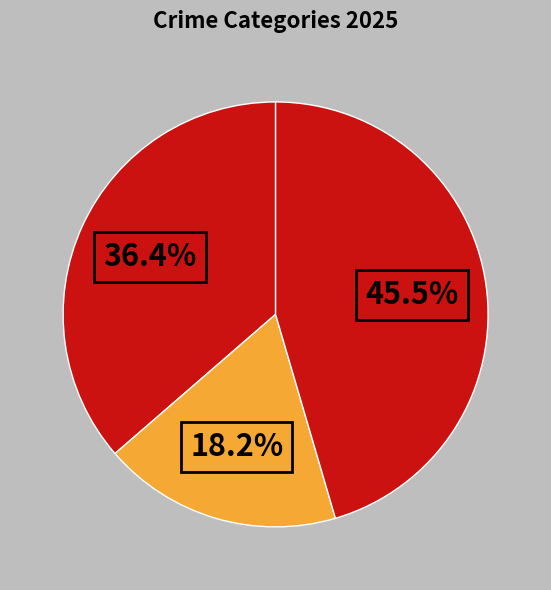

Does any single category account for the majority?

No